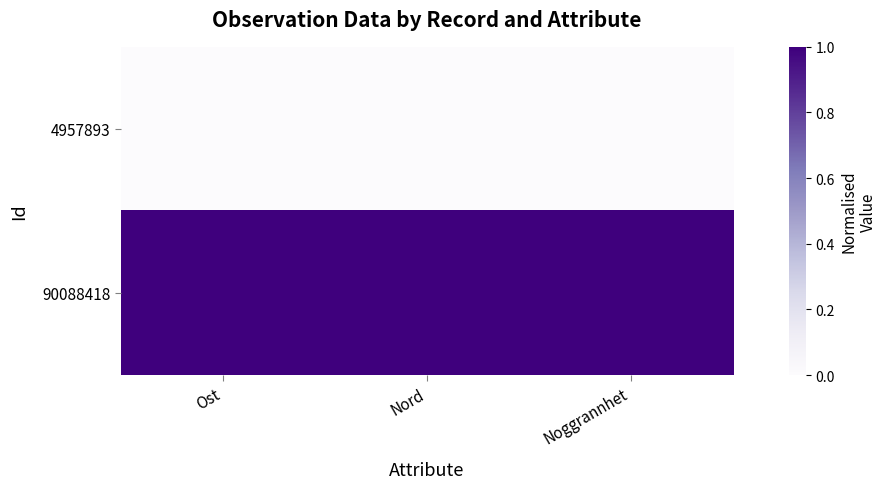

Count the number of data series in this chart.

2